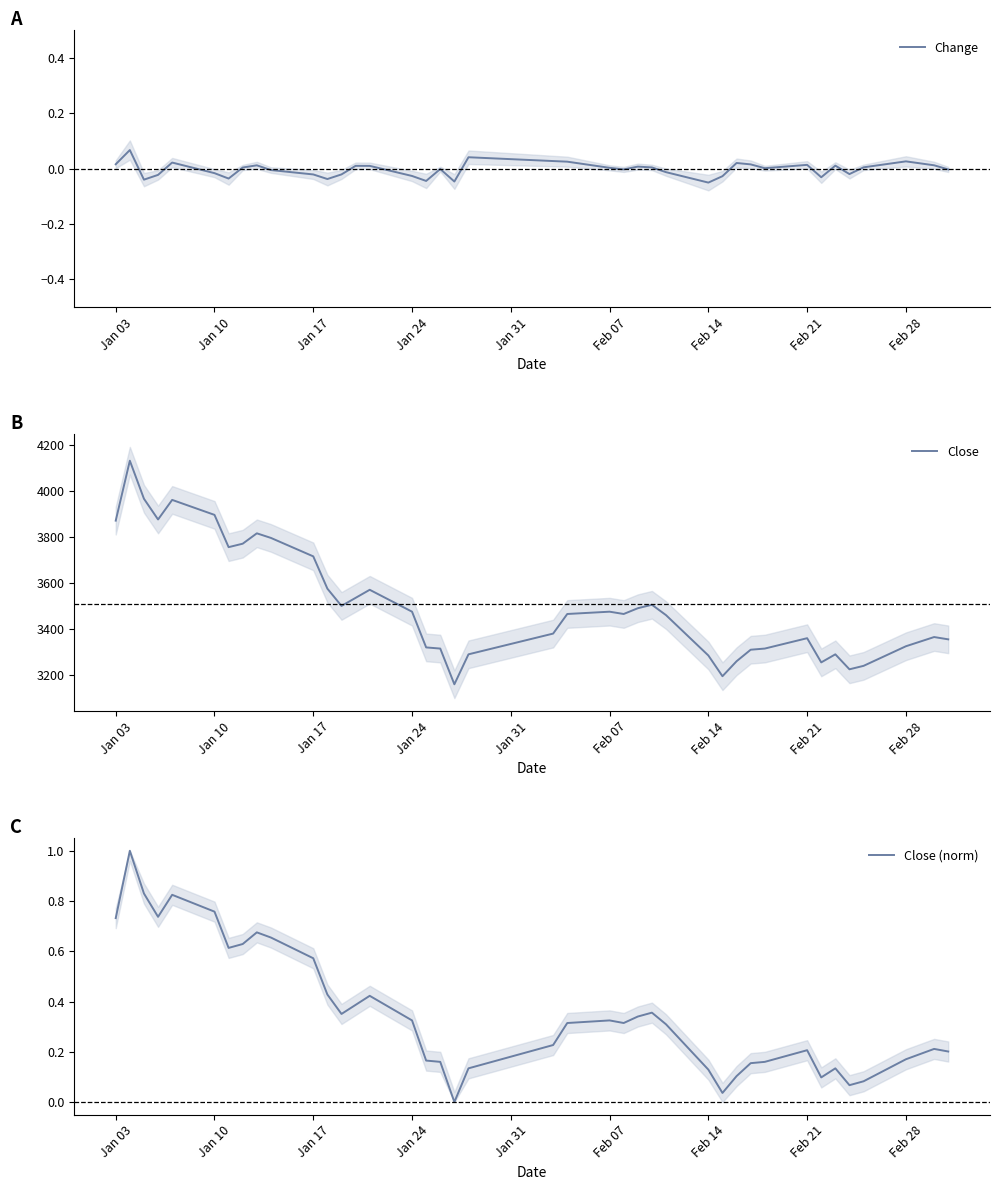

What is the maximum value for Close?

4130